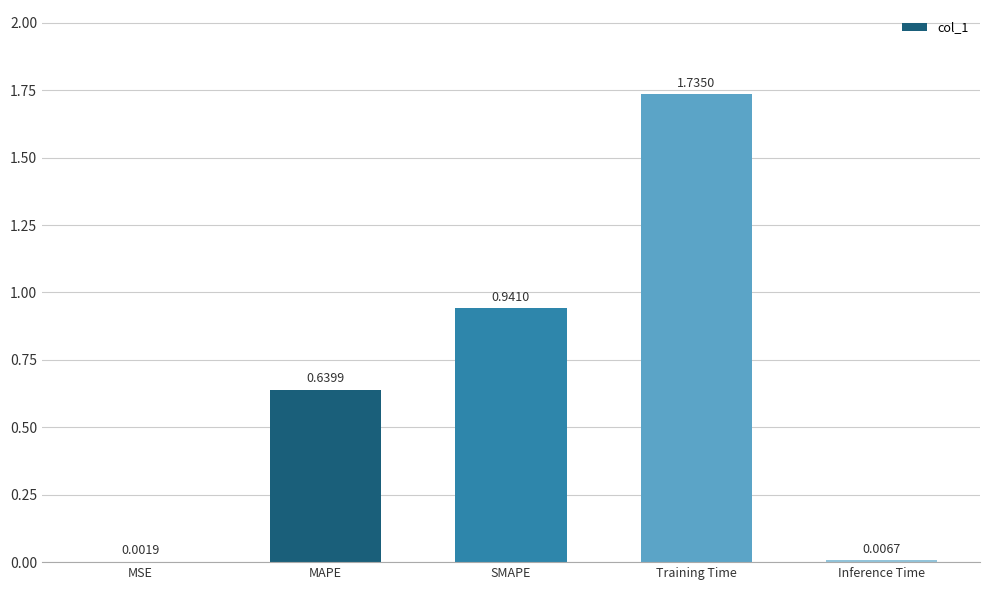

Which label corresponds to the largest value in the chart?

Training Time